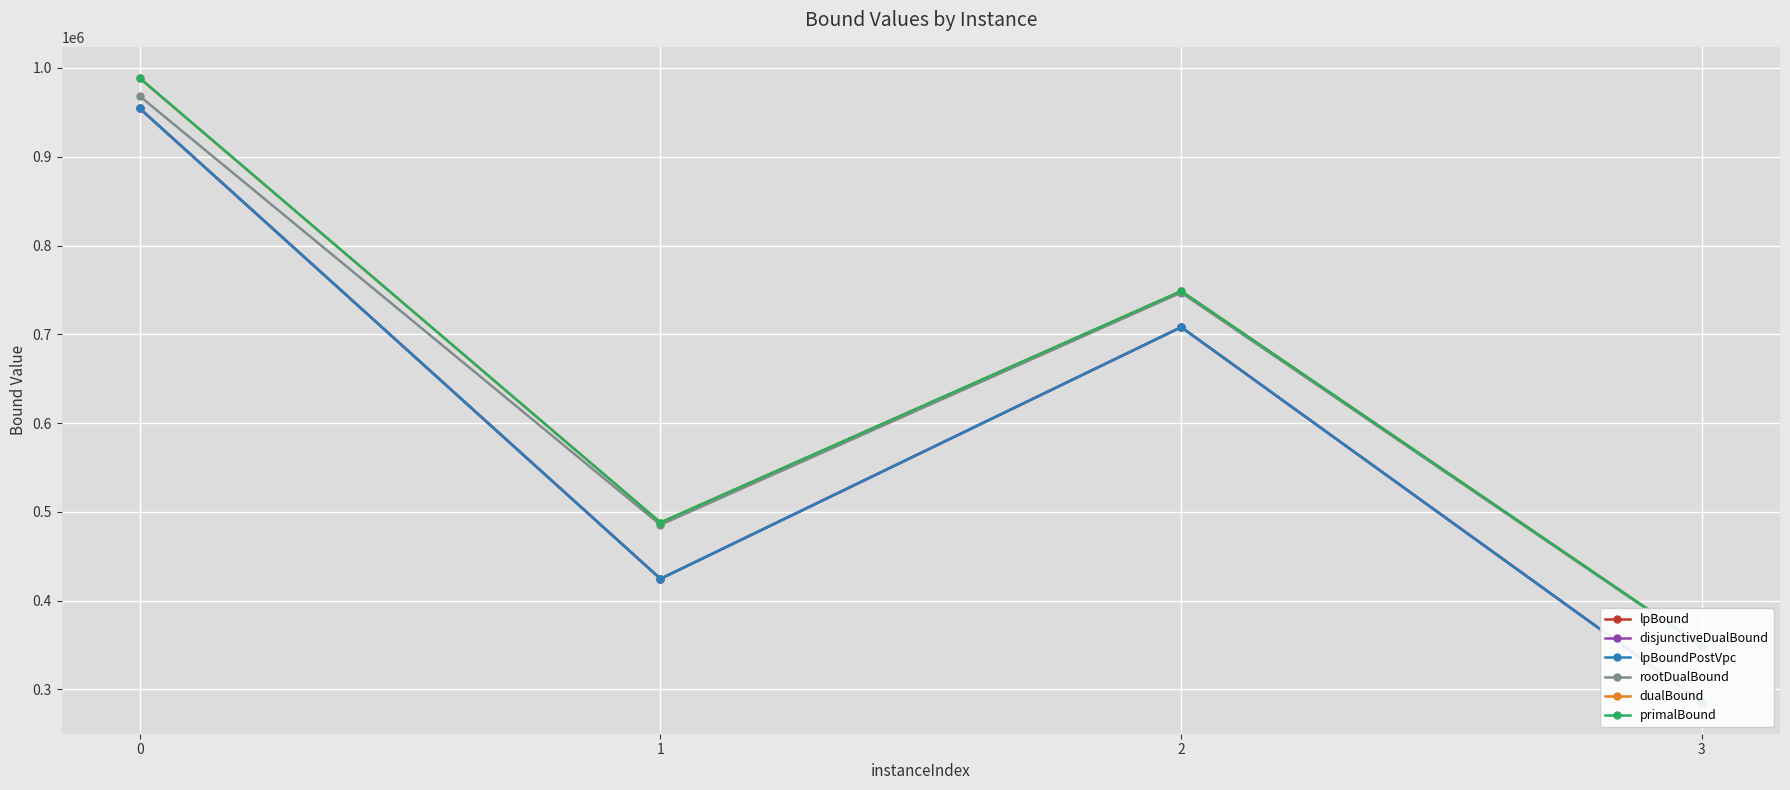

How many interior local peaks does the primalBound series have?

1